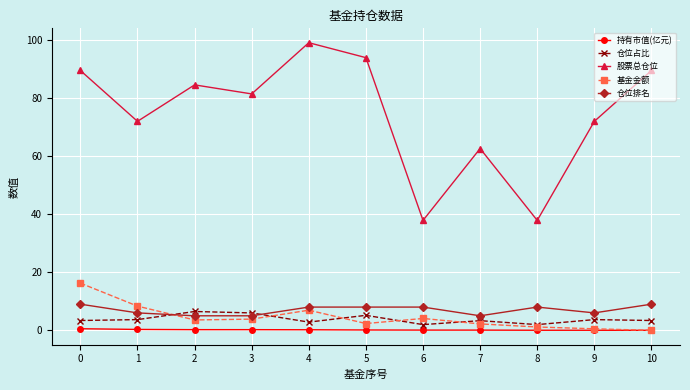

True or false: 仓位占比 has more than 1 interior local peaks.

True